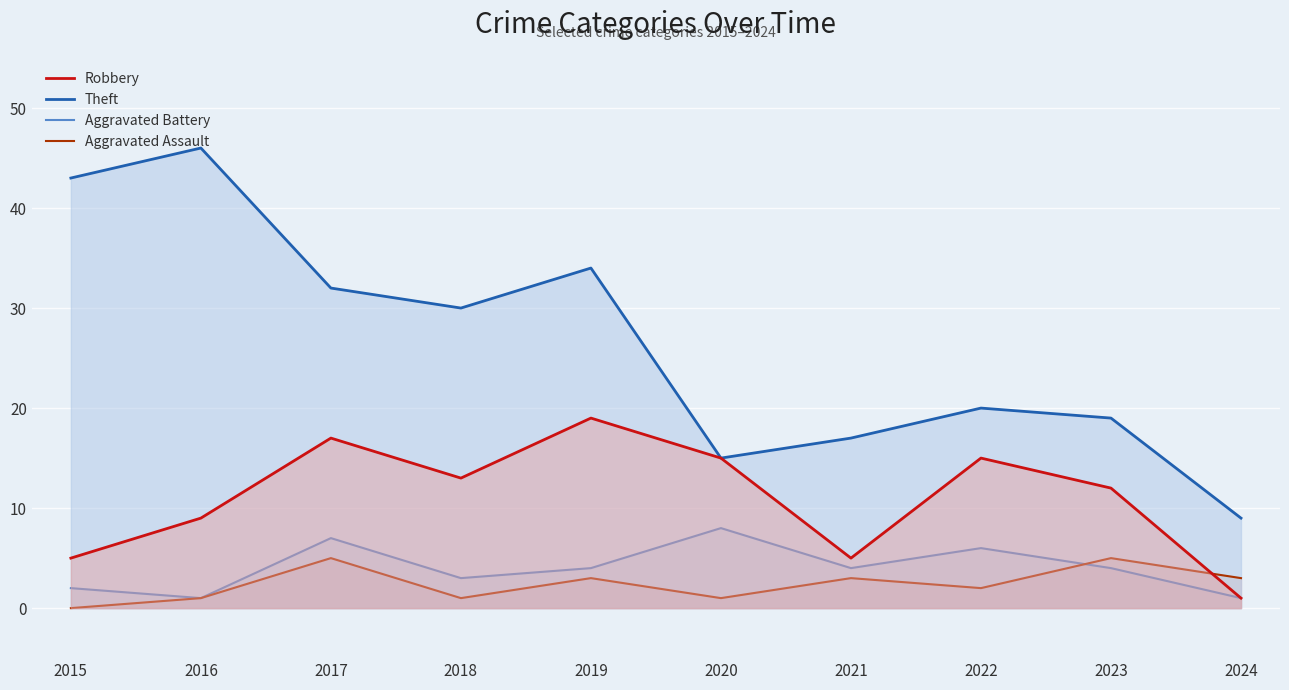

Rank the categories by Aggravated Battery value from highest to lowest.

2020, 2017, 2022, 2019, 2021, 2023, 2018, 2015, 2016, 2024